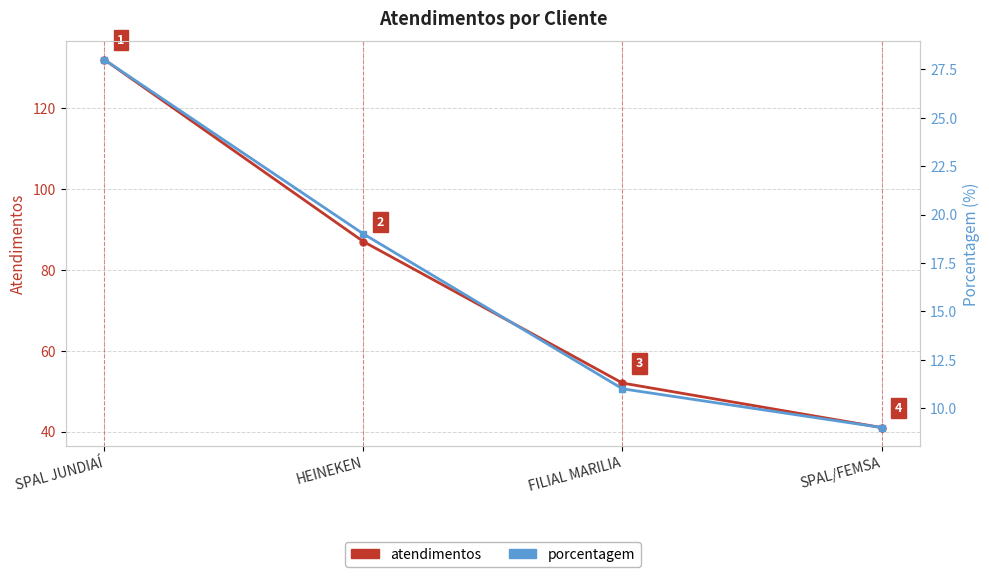

How many distinct data groups are displayed?

2